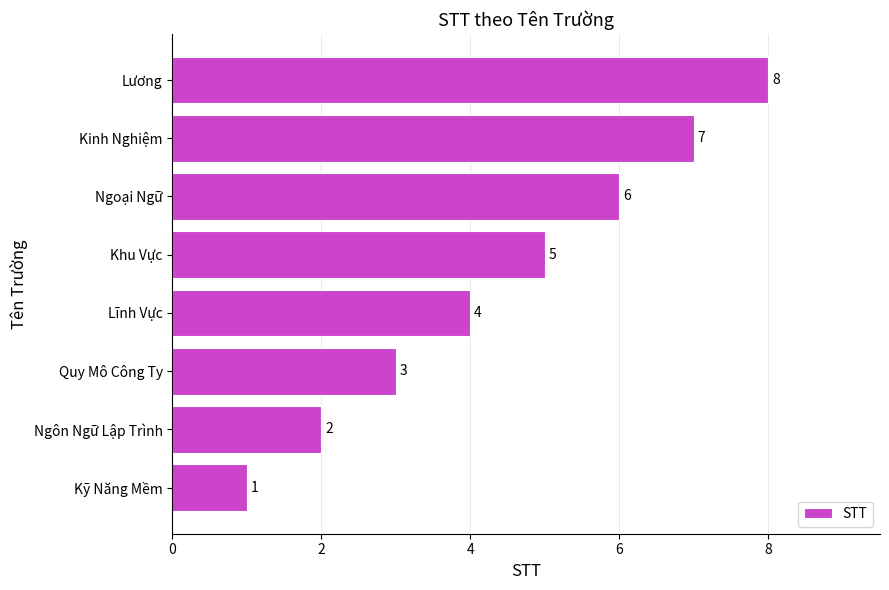

Is it true that the value at Kinh Nghiệm is 7?

True